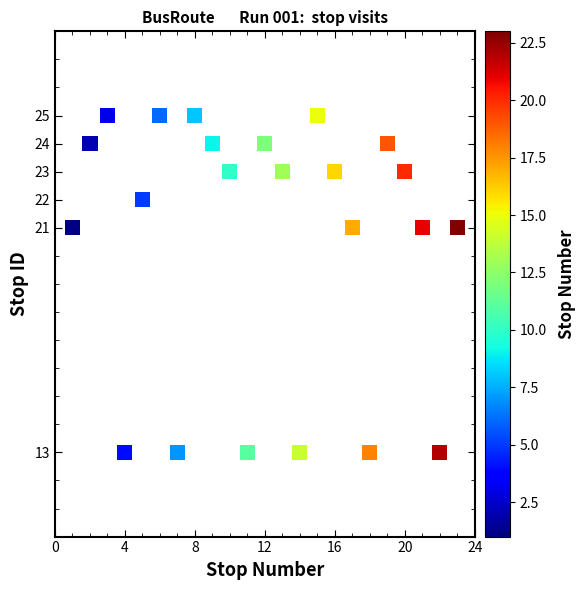

What is the range of Y values (max minus min)?

12